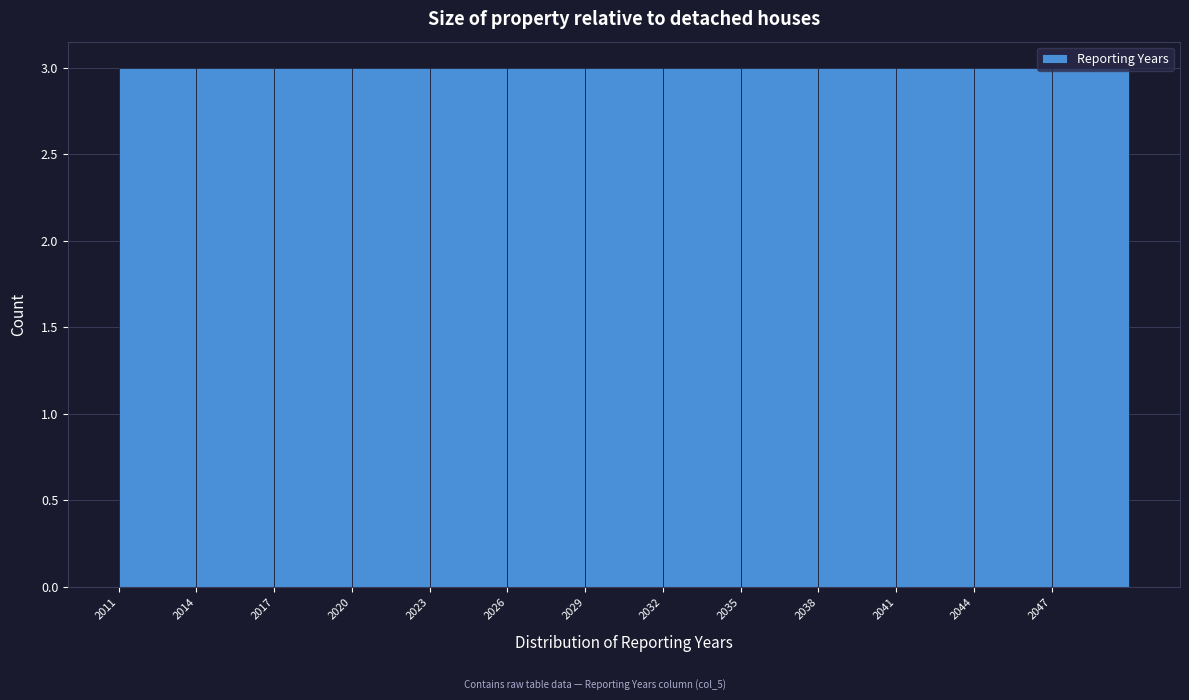

Reading left to right, list every bar in this chart as the range it spans on the x-axis followed by its height. The values are not printed on the chart, so give them approximately, as read against the axis.

2011 to 2014: 3
2014 to 2017: 3
2017 to 2020: 3
2020 to 2023: 3
2023 to 2026: 3
2026 to 2029: 3
2029 to 2032: 3
2032 to 2035: 3
2035 to 2038: 3
2038 to 2041: 3
2041 to 2044: 3
2044 to 2047: 3
2047 to 2050: 3